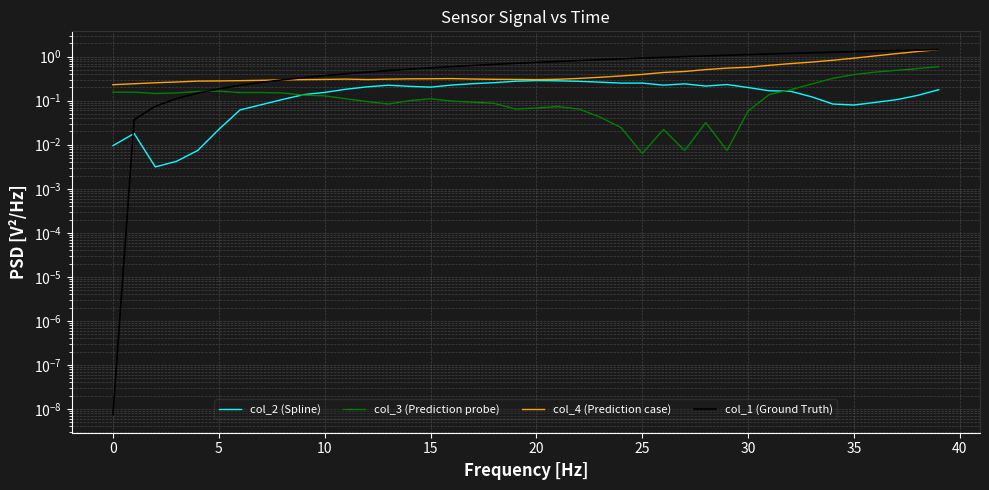

The col_4 (Prediction case) series shows 0.6 at 30. True or false?

True